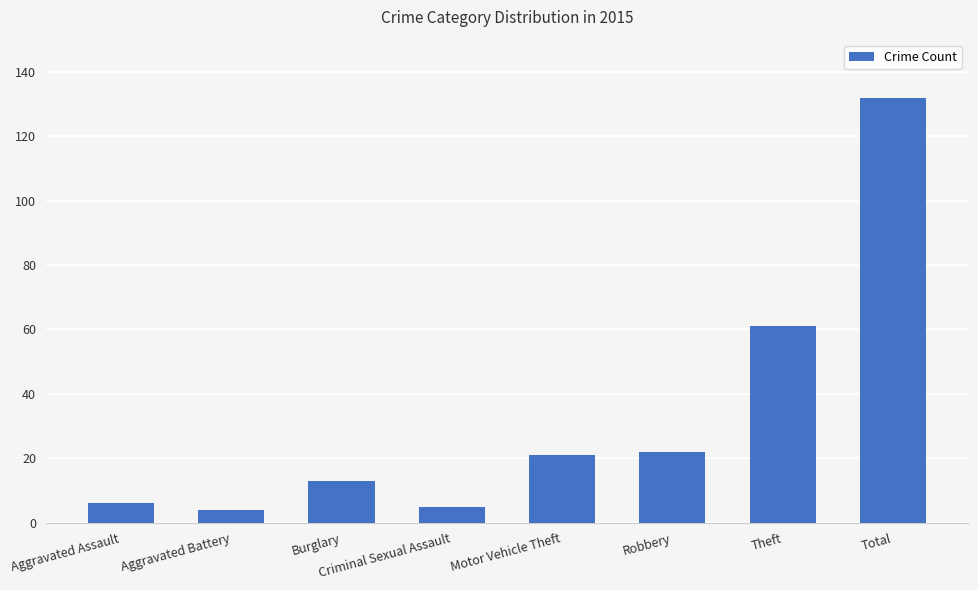

Between Criminal Sexual Assault and Burglary, which is larger?

Burglary